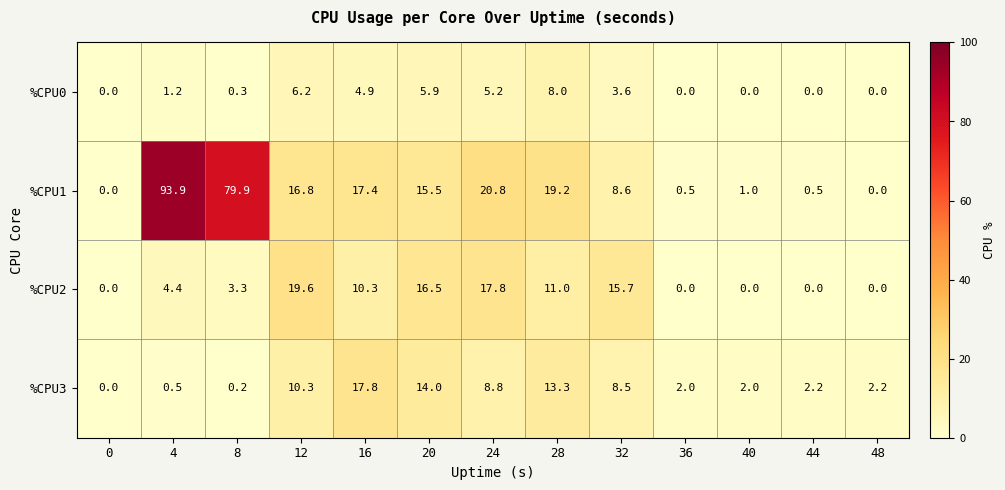

How many distinct data groups are displayed?

4